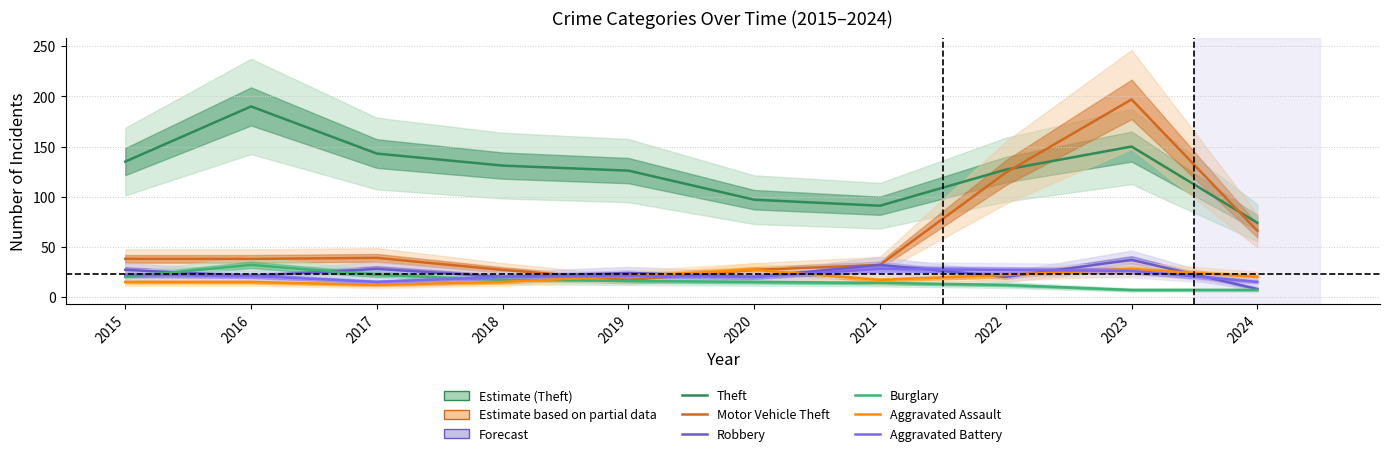

What is the value of the Theft point at the 9th from the left?

150